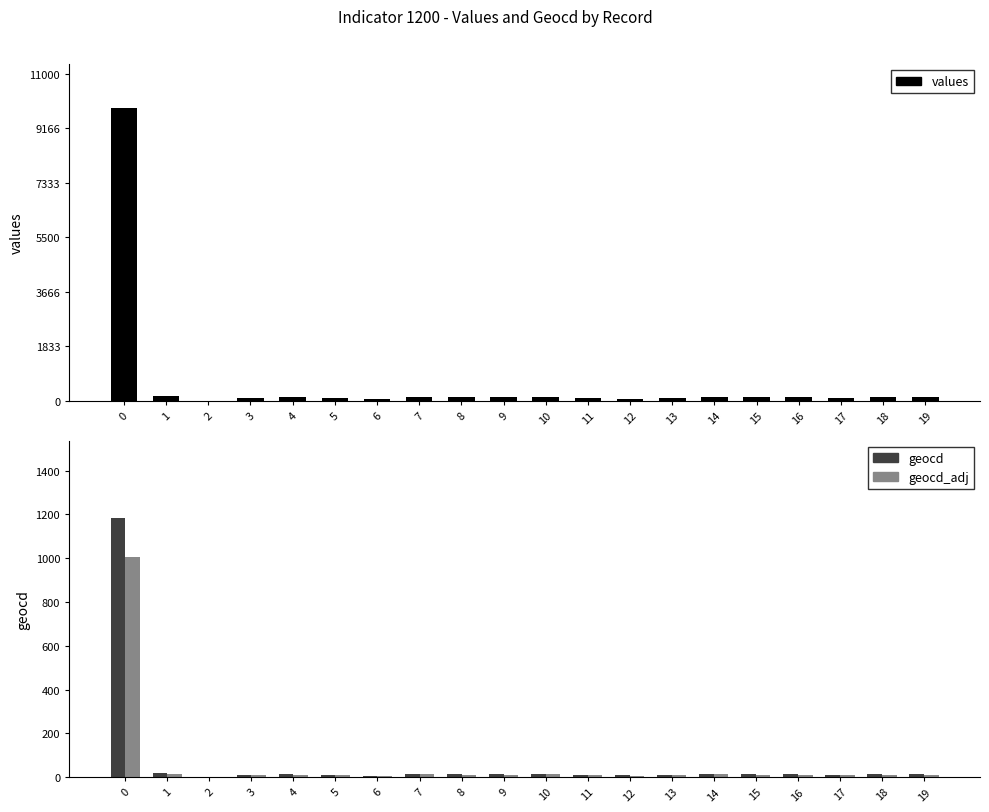

The geocd_adj series shows 12.8 at 14. True or false?

True